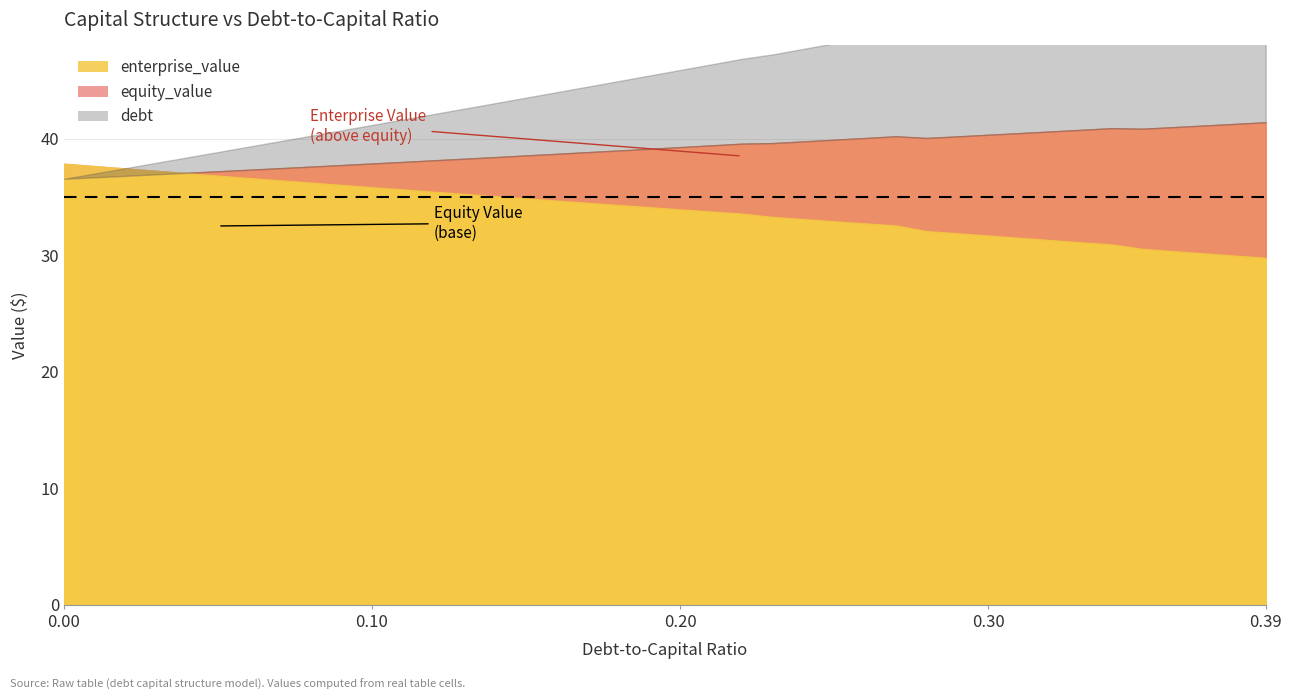

In enterprise_value, how many points are lower than both neighbors (excluding endpoints)?

2